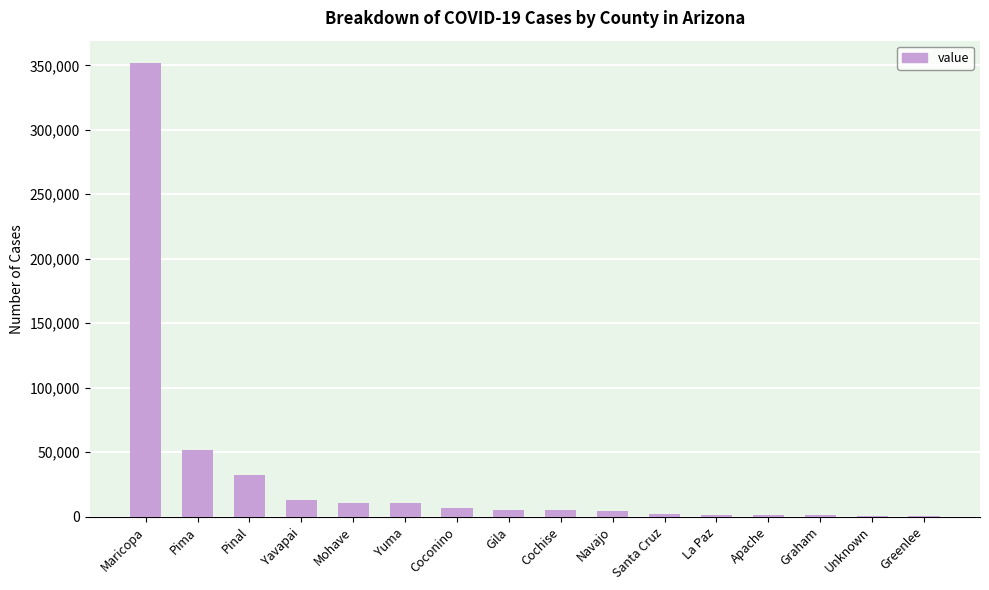

The chart shows a value of 51998 at Pima. True or false?

True